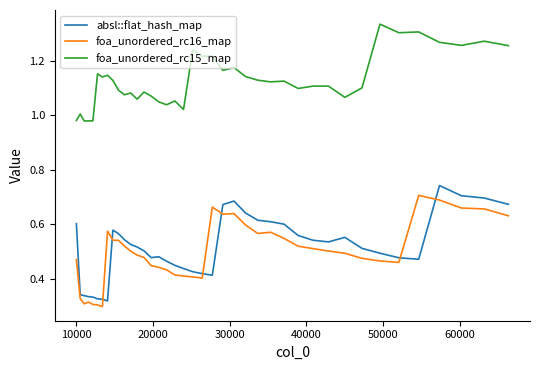

How many lines are shown in the chart?

3